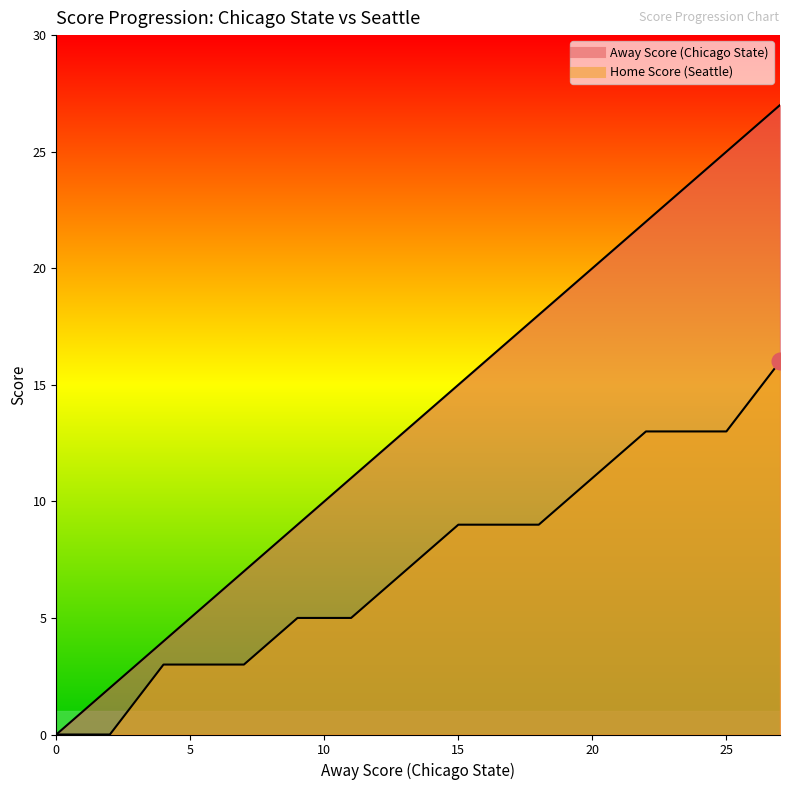

True or false: Home Score and Away Score intersect in this chart.

False